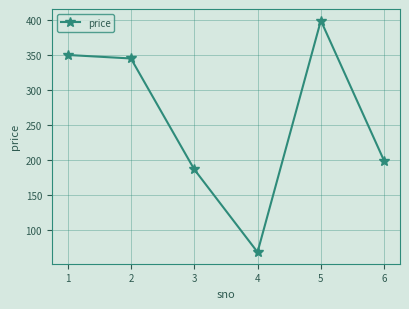

How many interior local valleys (lower than both neighbors) does the data have?

1